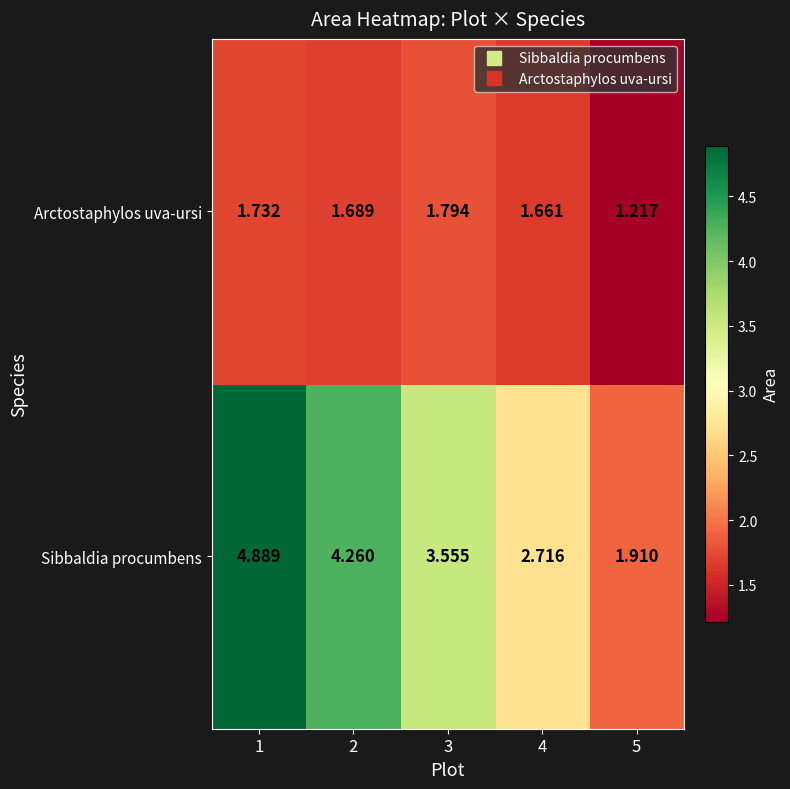

List the series in order of their overall mean, highest first.

Sibbaldia procumbens, Arctostaphylos uva-ursi